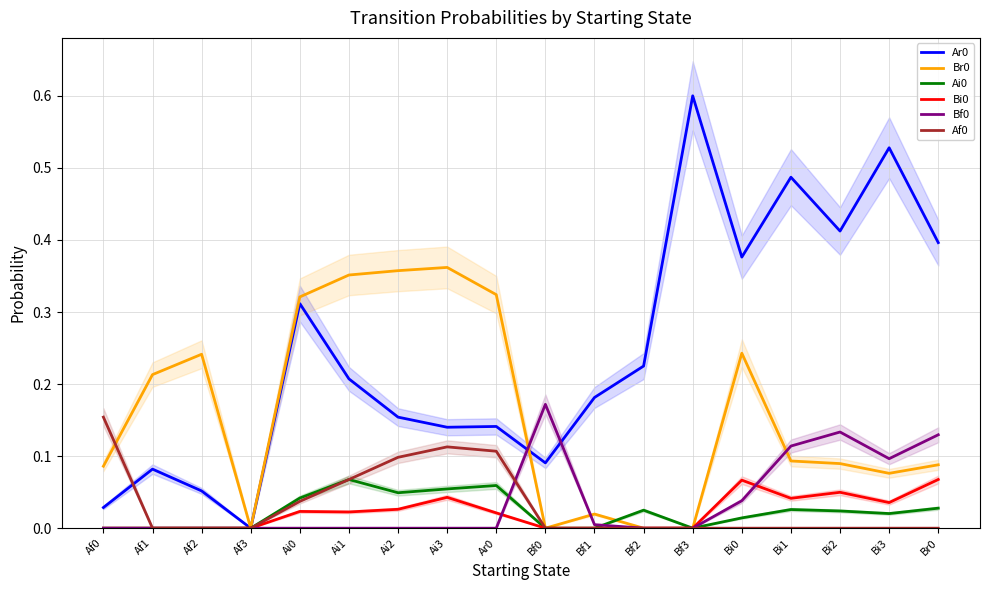

What is the difference between the highest and lowest values at Af1?

0.2